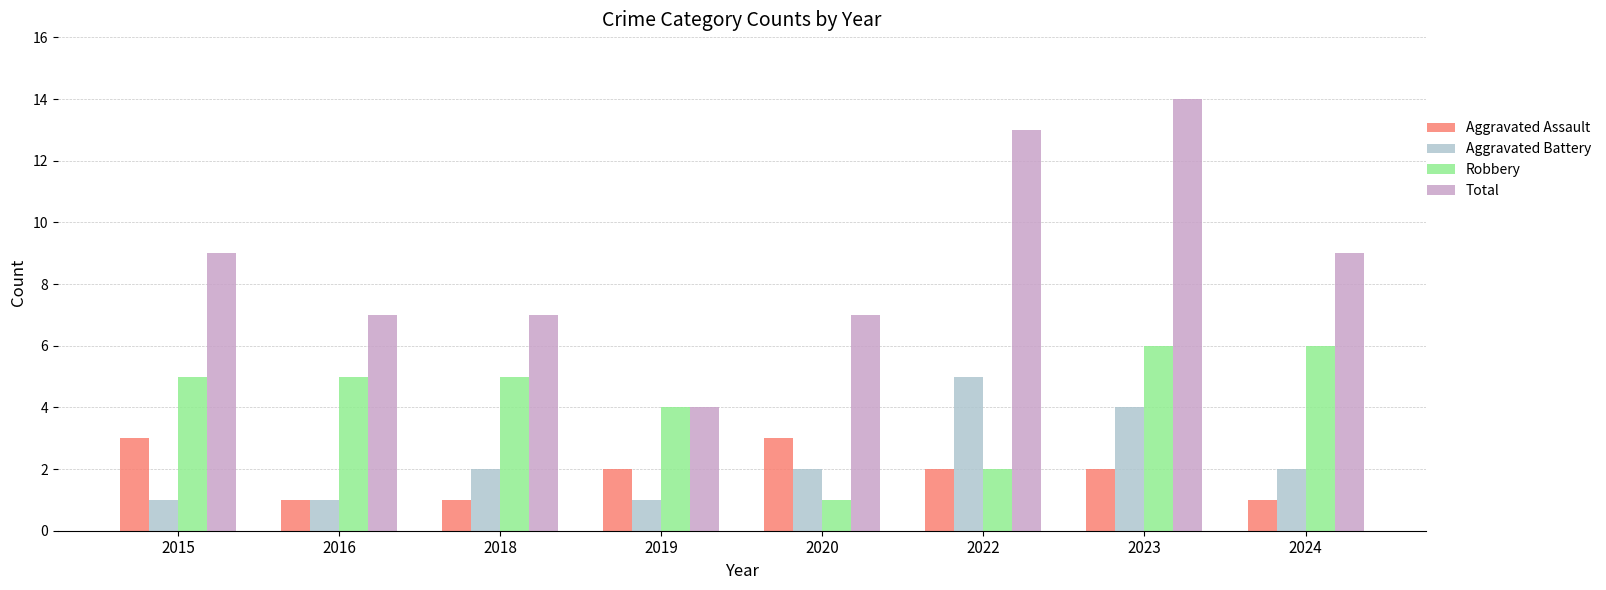

Between 2015 and 2019, which series saw the biggest shift?

Total